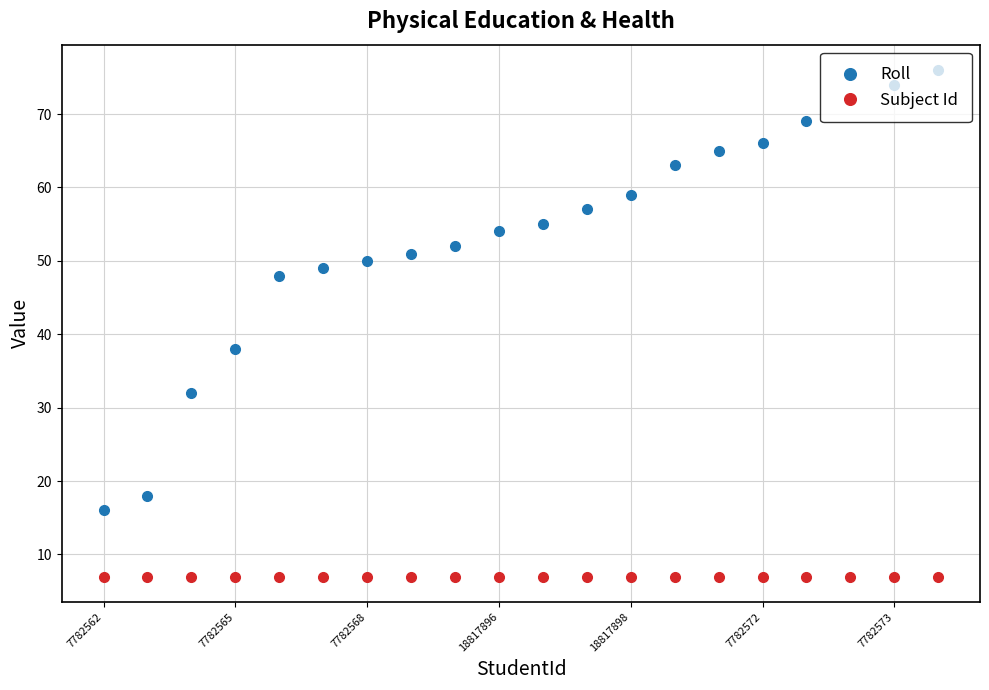

Which series has the largest total across all categories?

Roll